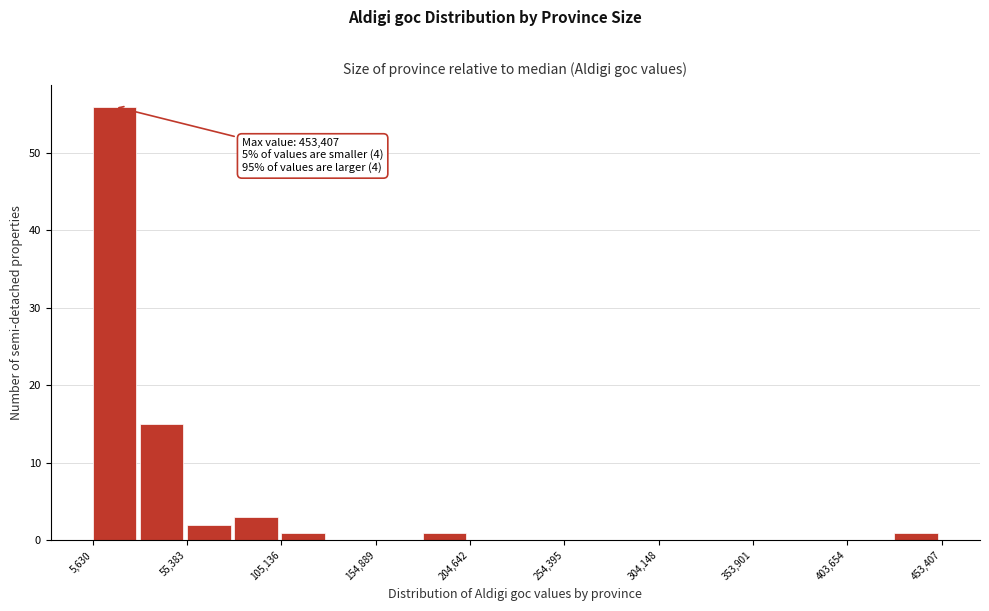

Over which range of the x-axis is the bar tallest?

5000 to 30000